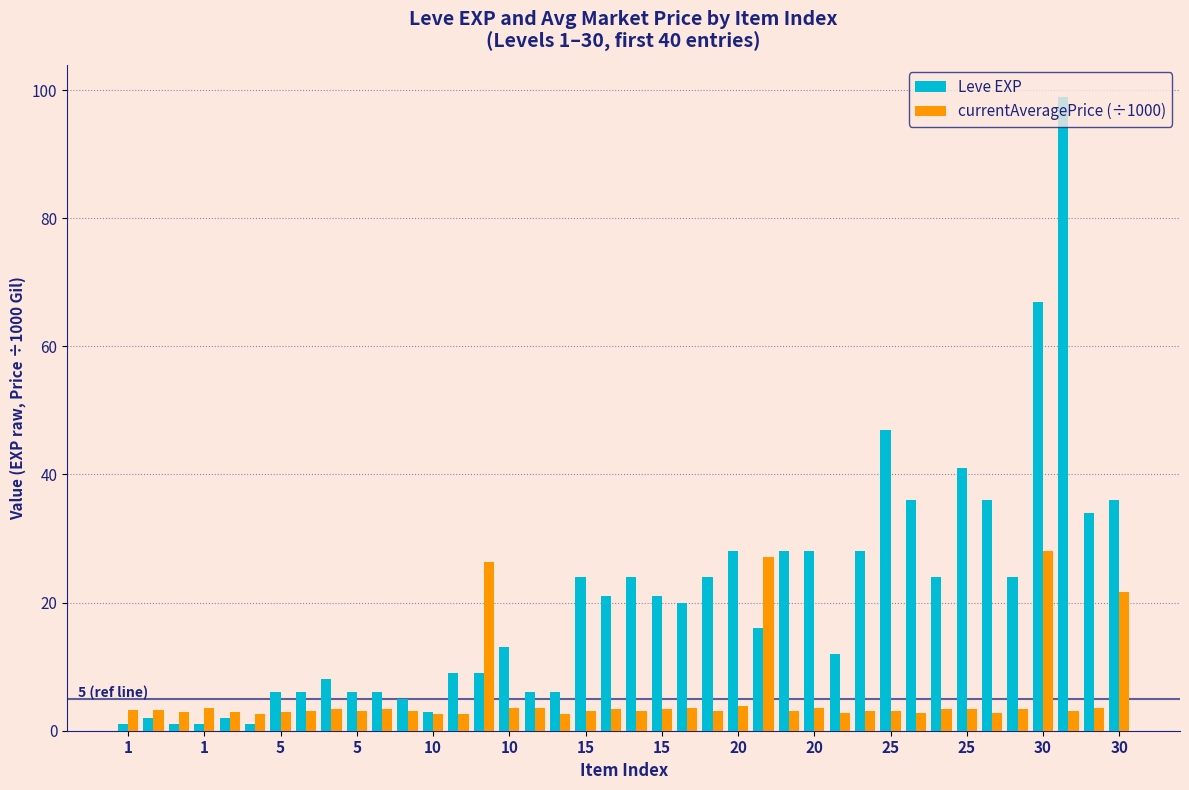

Are the bars grouped side by side (vs. stacked)?

Yes